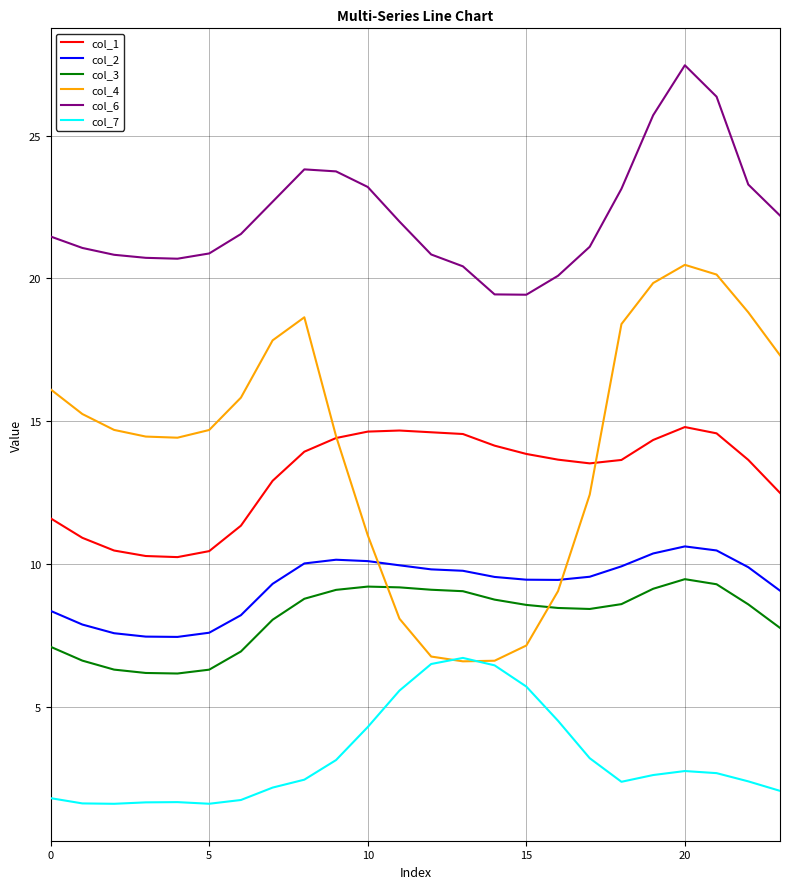

What is the maximum value for col_1?

14.8